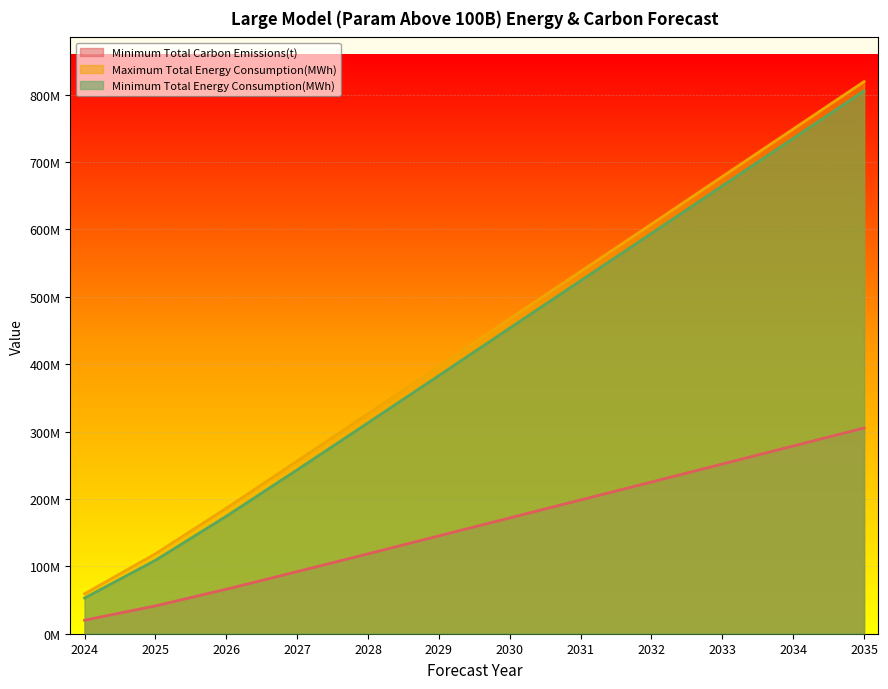

Between 2029 and 2033, which series saw the biggest shift?

Maximum Total Energy Consumption(MWh)